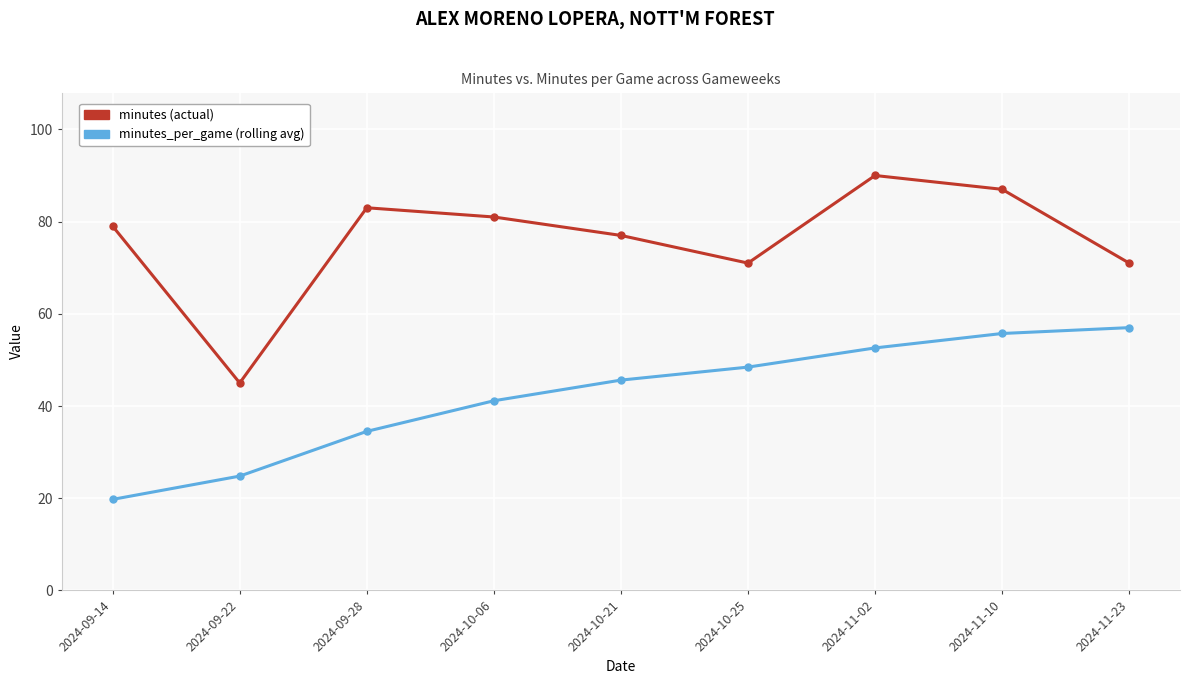

What is the difference between the highest and lowest values at 2024-11-23?

14.0